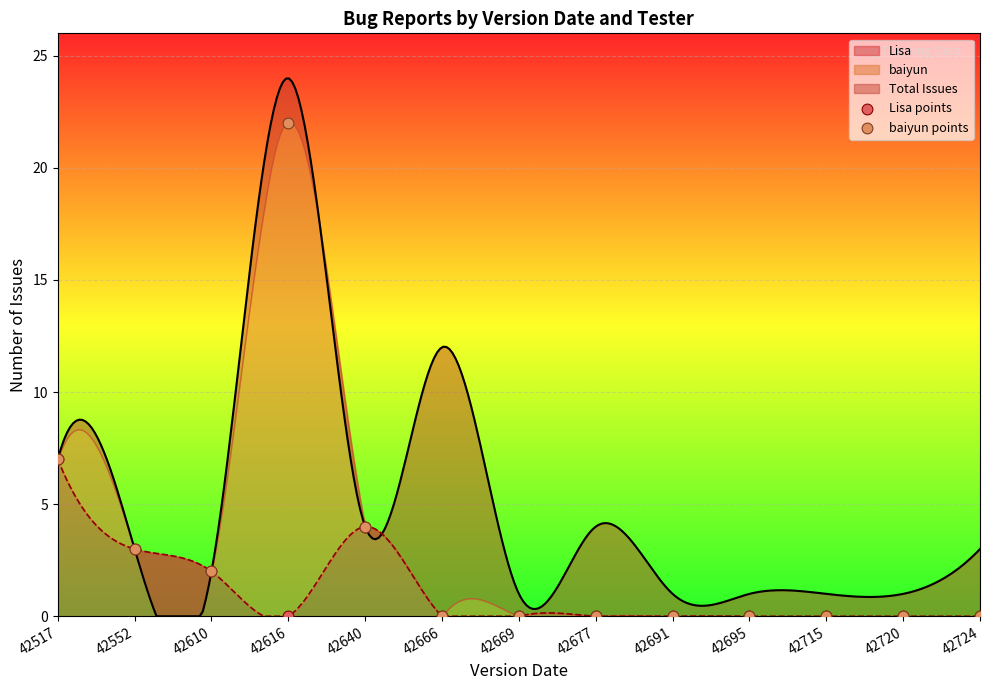

Is the value of Lisa points at 42610 greater than the value of baiyun points at 42724?

Yes